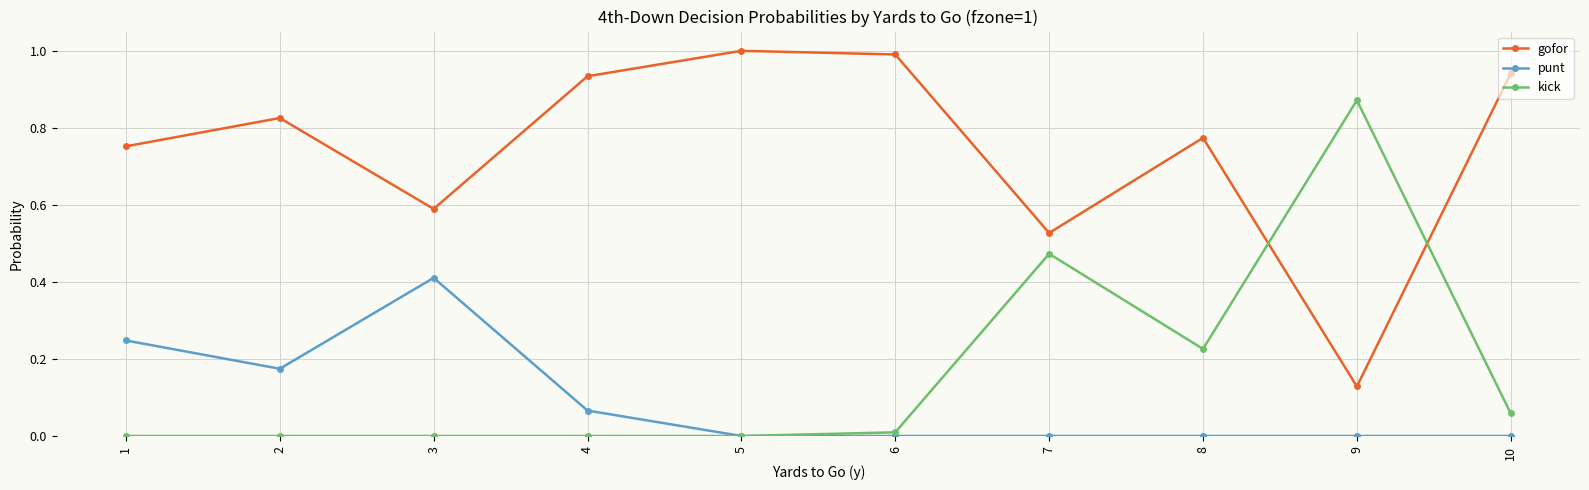

How many interior local valleys does the gofor series have?

3